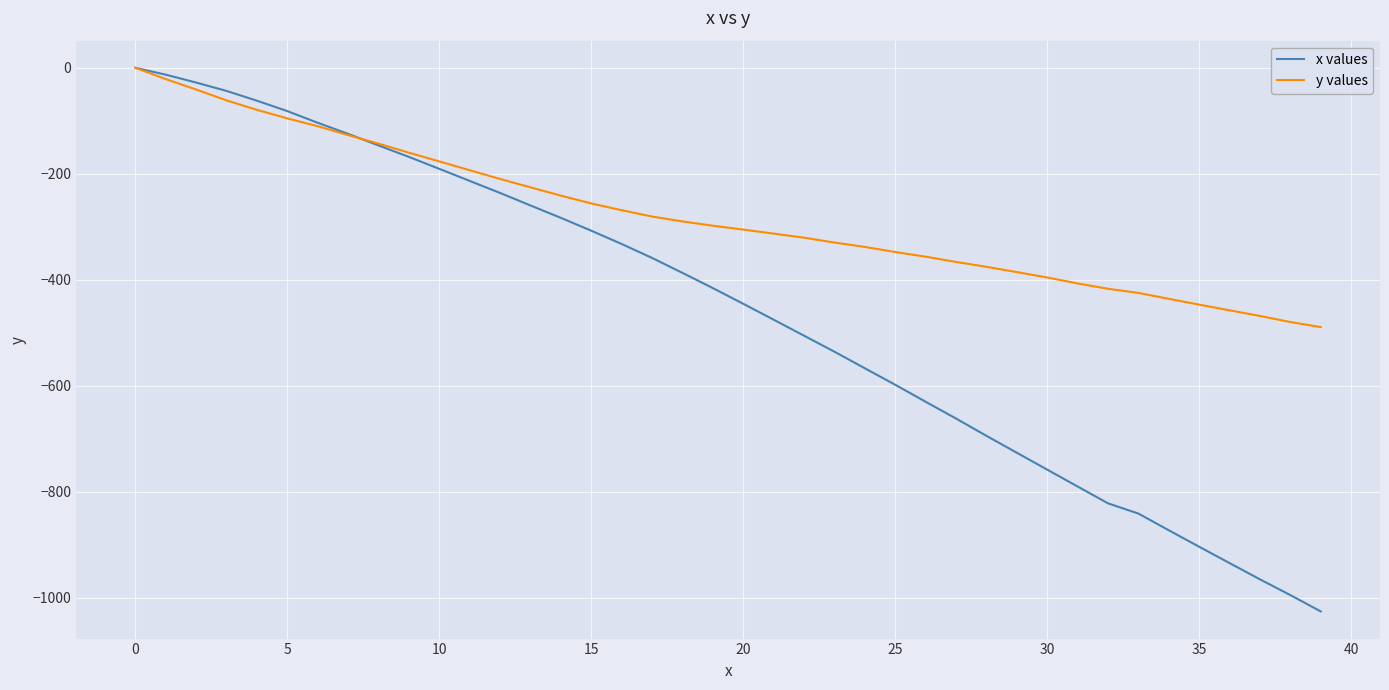

Does the chart have visible grid lines?

Yes